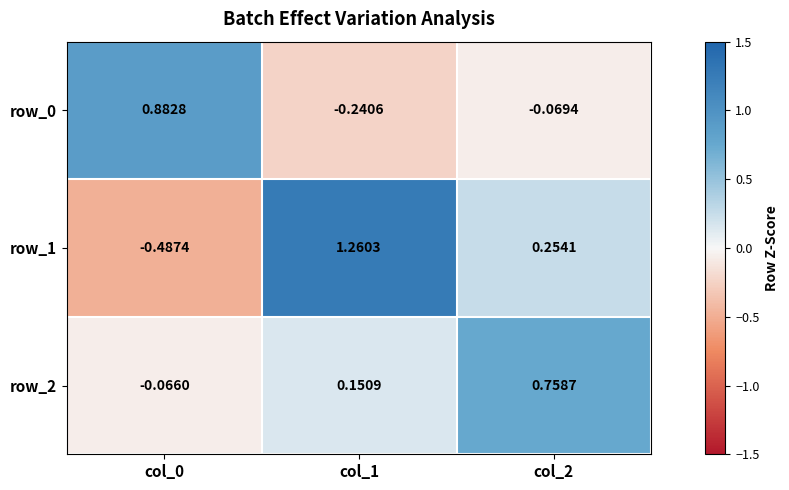

Rank the series by their maximum value, from lowest to highest.

row_2, row_0, row_1